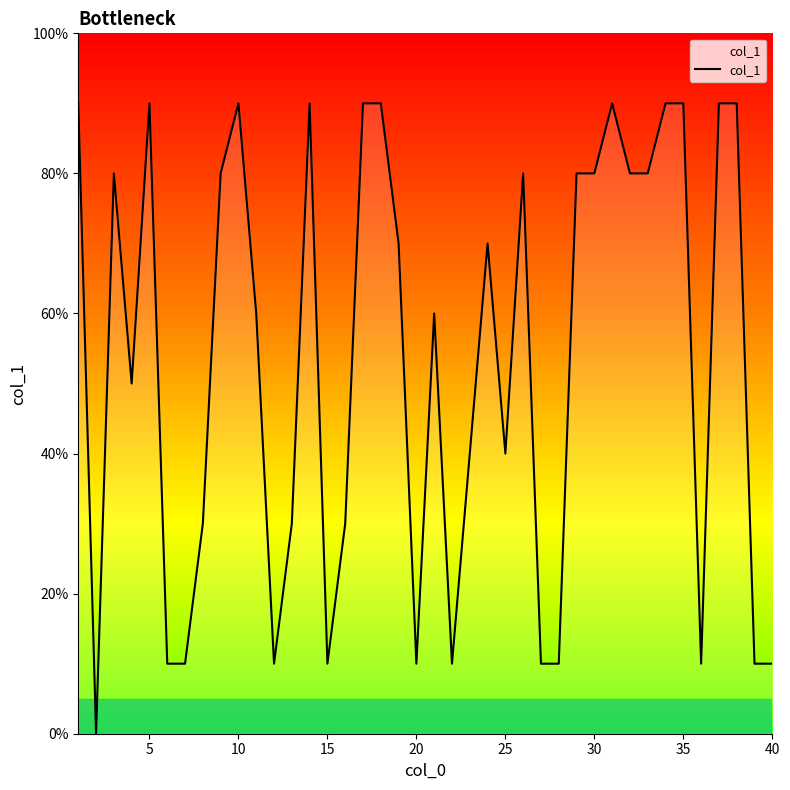

Does the chart have visible grid lines?

No